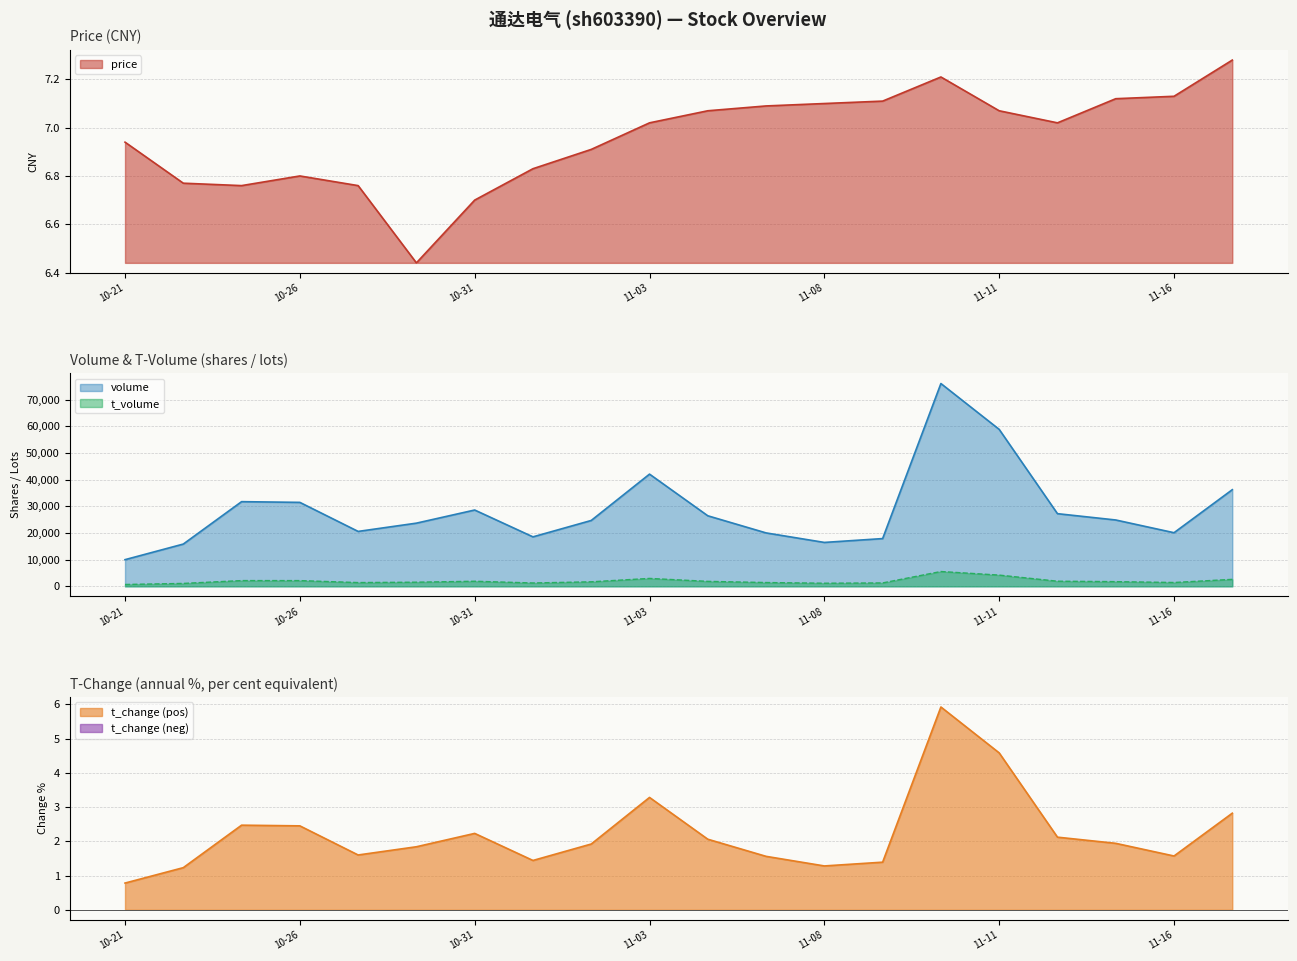

True or false: t_volume and volume intersect in this chart.

False